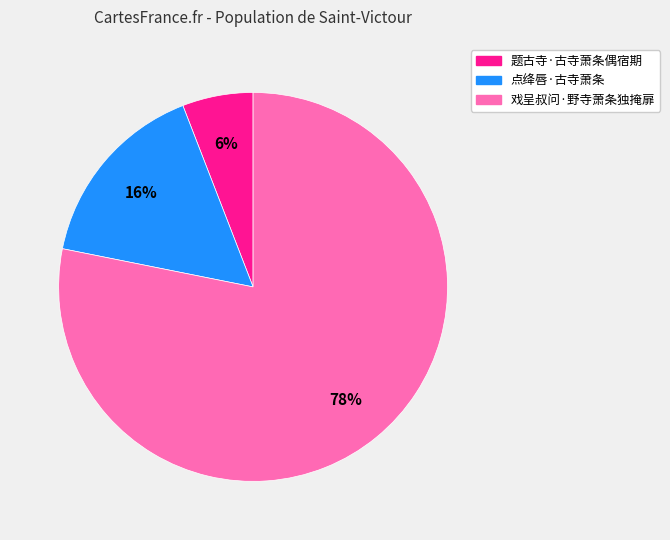

Between 点绛唇·古寺萧条 and 题古寺·古寺萧条偶宿期, which is larger?

点绛唇·古寺萧条